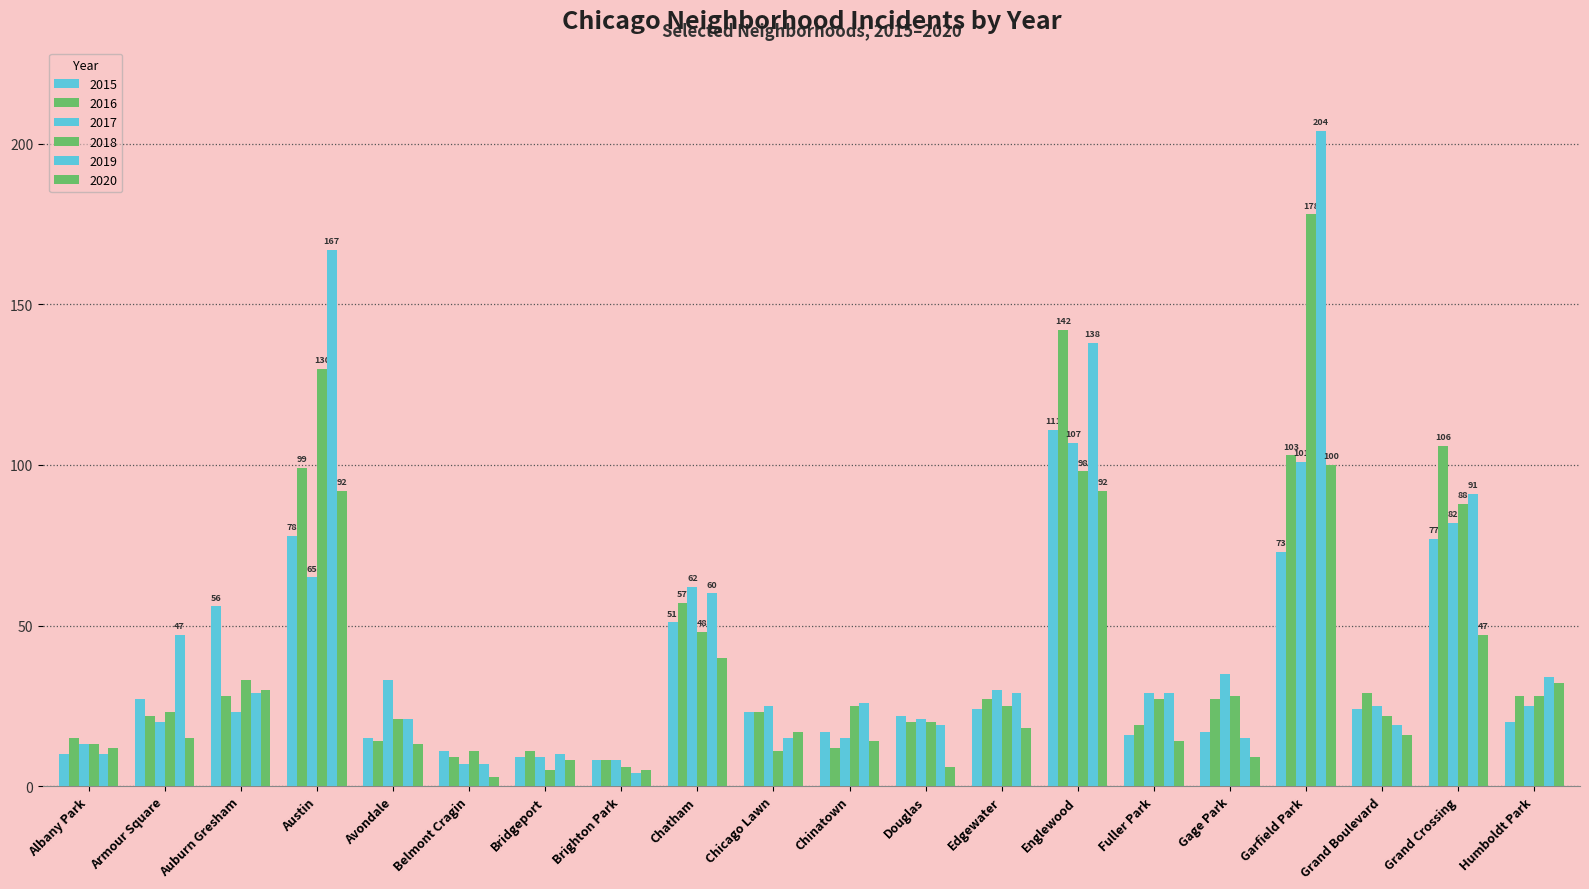

Is it true that 2018 equals 8 at Brighton Park?

False